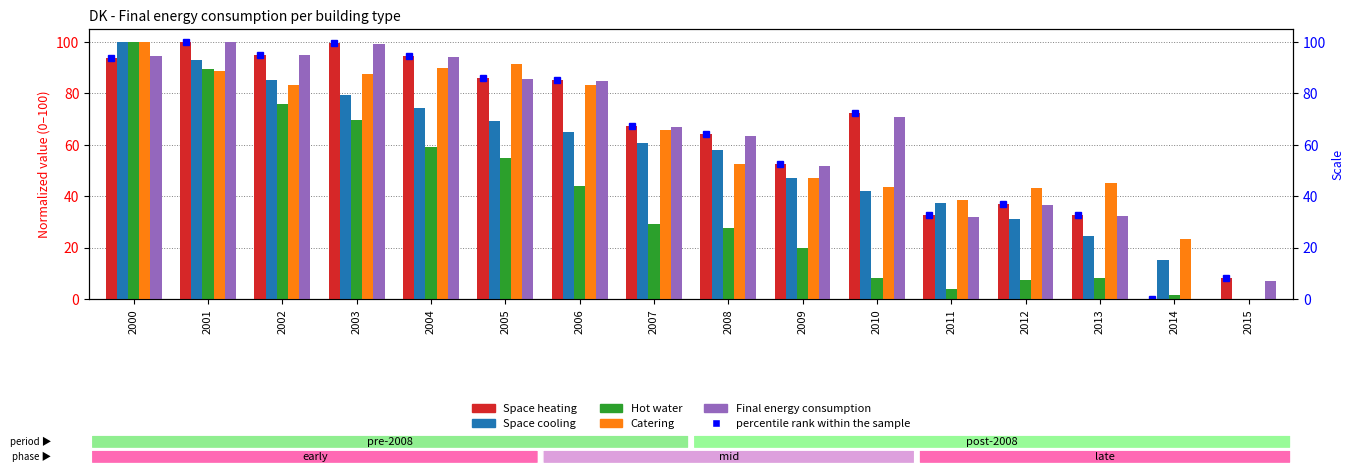

At which label is Final energy consumption closest to 49?

2009